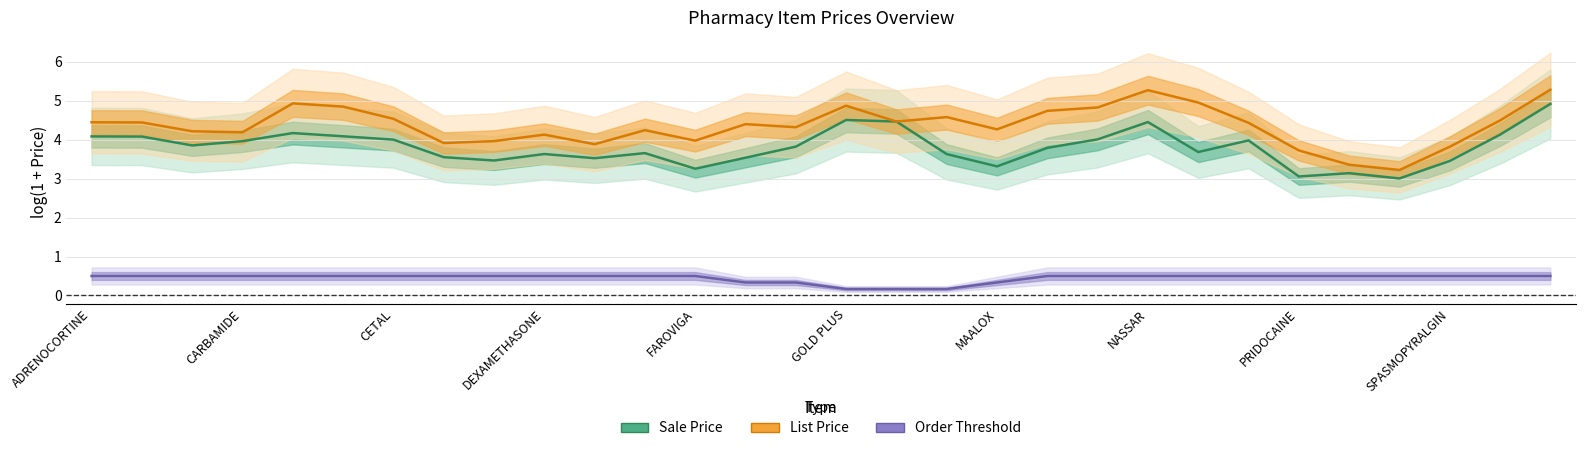

Rank the series at SPASMOPYRALGIN from lowest to highest value.

Order Threshold, Sale Price, List Price